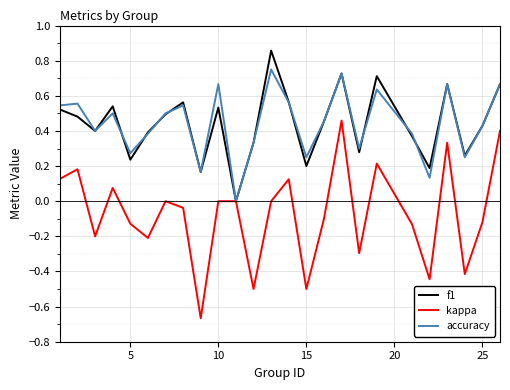

How many lines are shown in the chart?

3